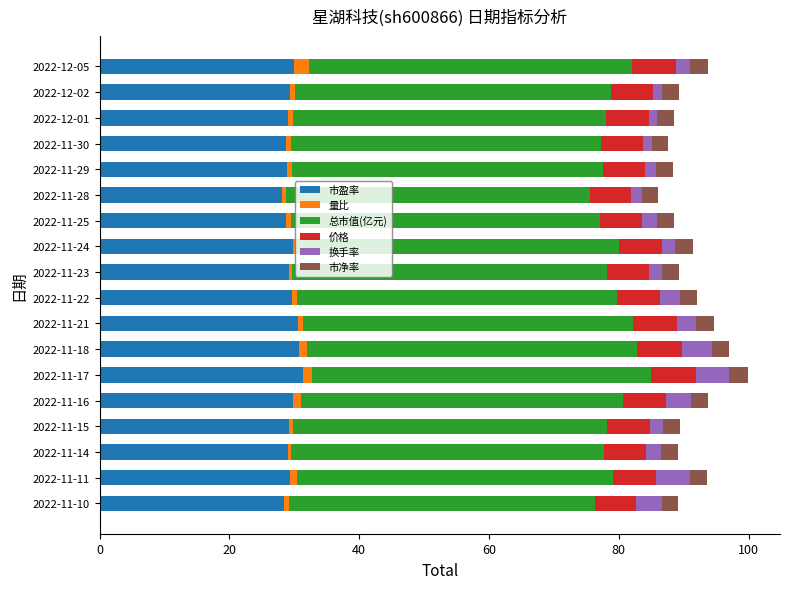

The 市盈率 series shows 31.3 at 2022-11-17. True or false?

True